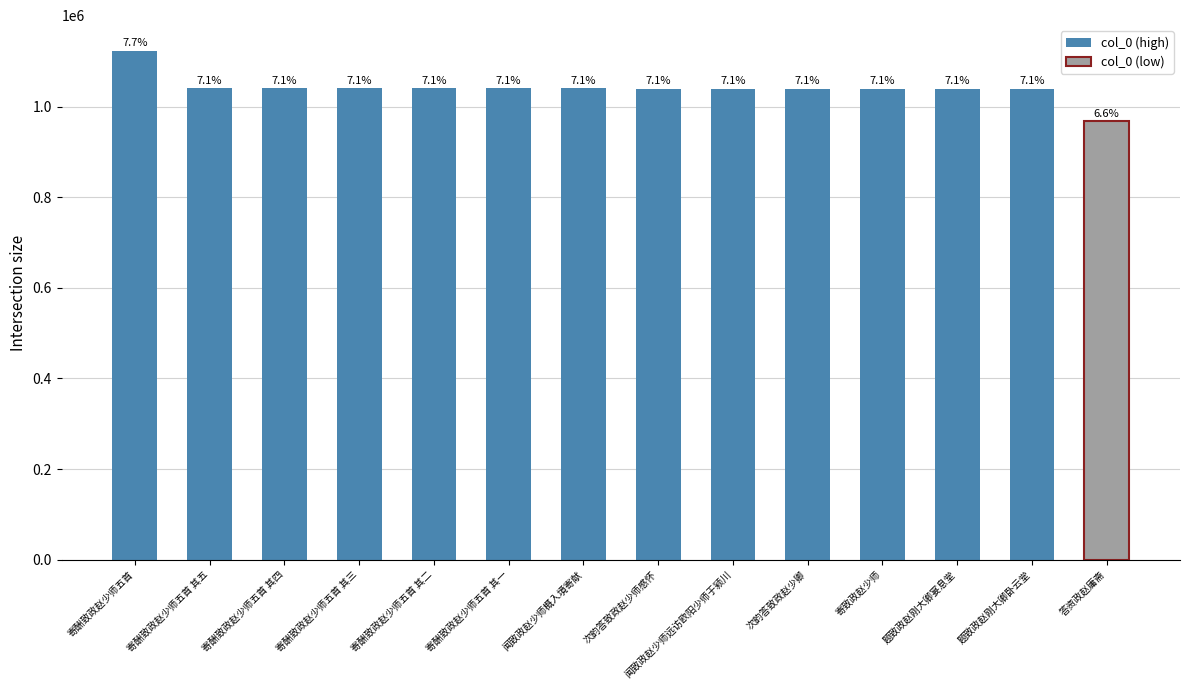

What is the greatest value displayed?

1123385